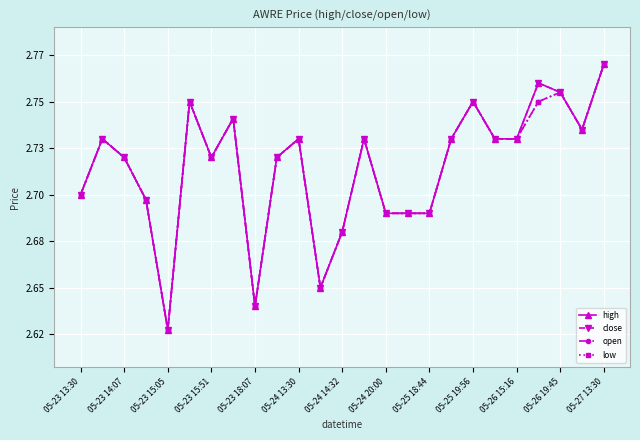

What is the difference between the maximum and minimum values in the open series?

0.1